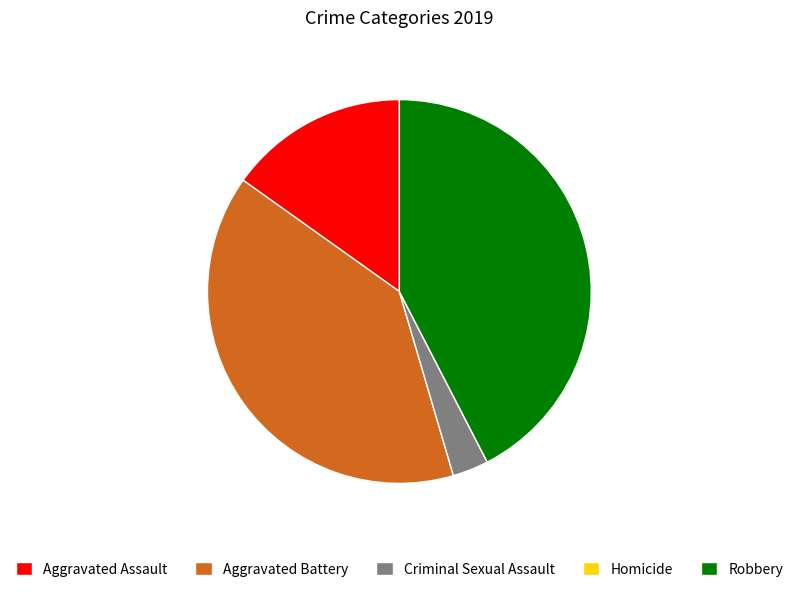

True or false: Aggravated Assault accounts for 21% of the total.

False